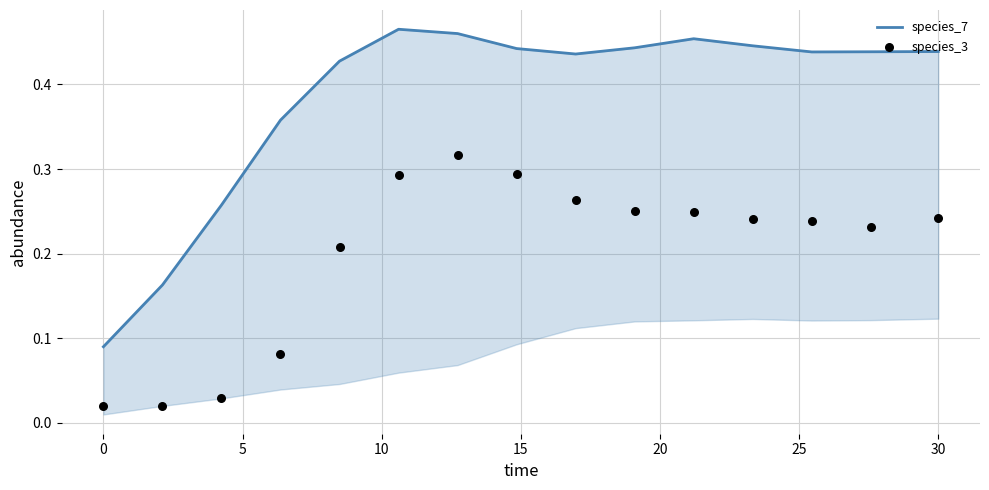

At how many categories does at least one series exceed 0?

15